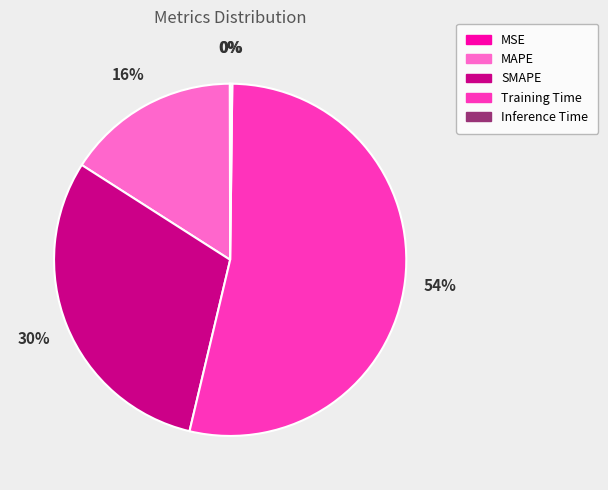

To the nearest percent, what is the average slice percentage?

20%